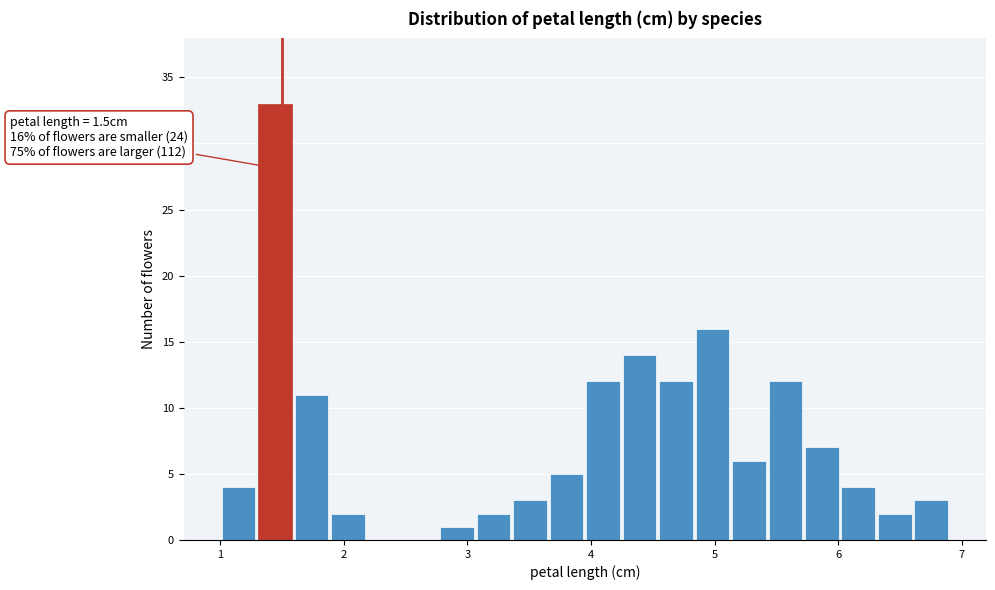

Read against the x-axis, roughly where is the centre of the tallest bar?

1.4